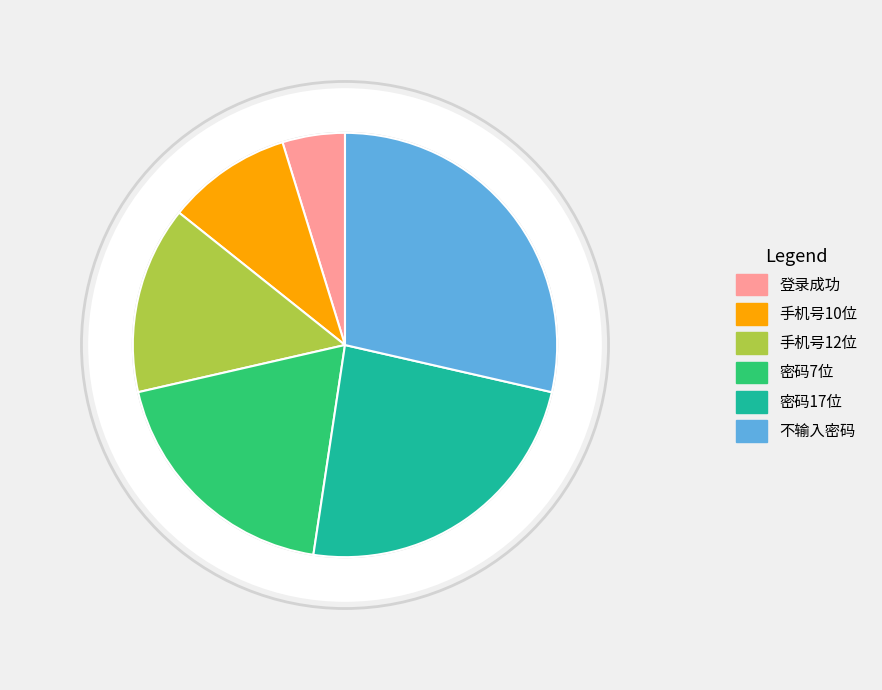

Does 手机号12位 account for over 50% of the chart?

No